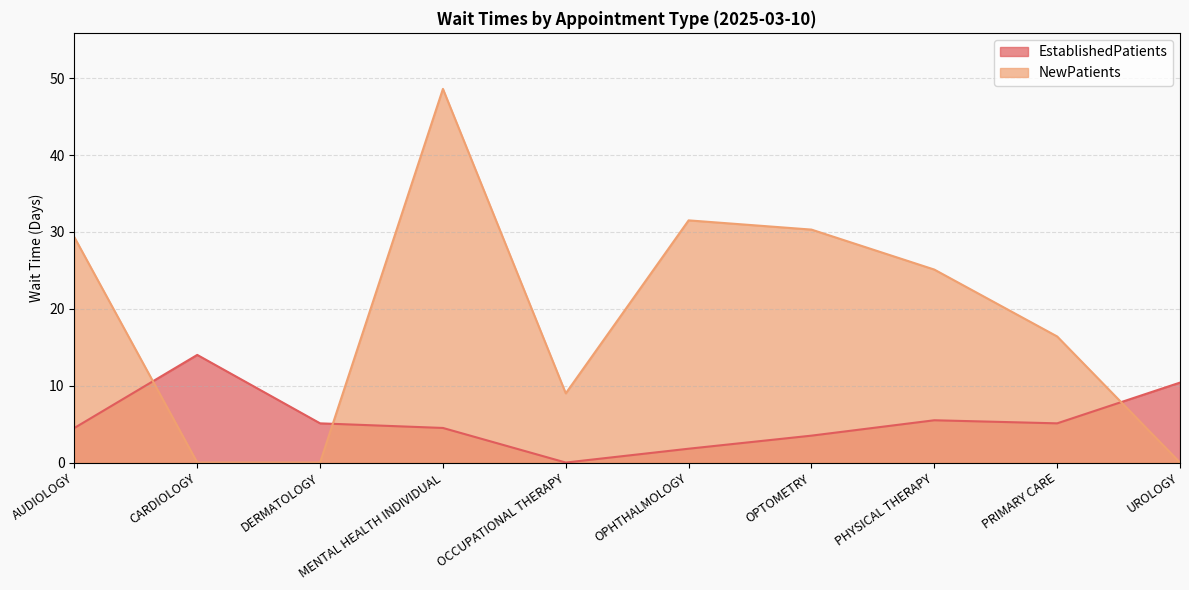

Rank the categories by NewPatients value from lowest to highest.

CARDIOLOGY, DERMATOLOGY, UROLOGY, OCCUPATIONAL THERAPY, PRIMARY CARE, PHYSICAL THERAPY, AUDIOLOGY, OPTOMETRY, OPHTHALMOLOGY, MENTAL HEALTH INDIVIDUAL